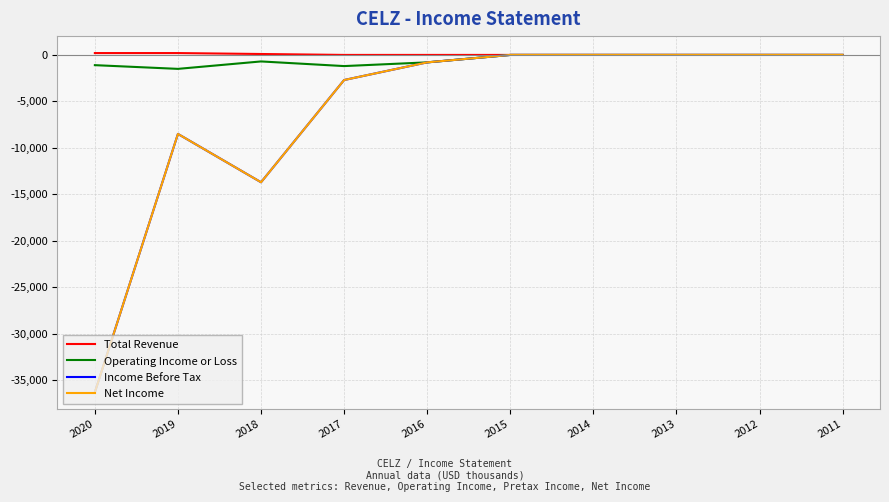

Which series has the largest range (max minus min)?

Income Before Tax